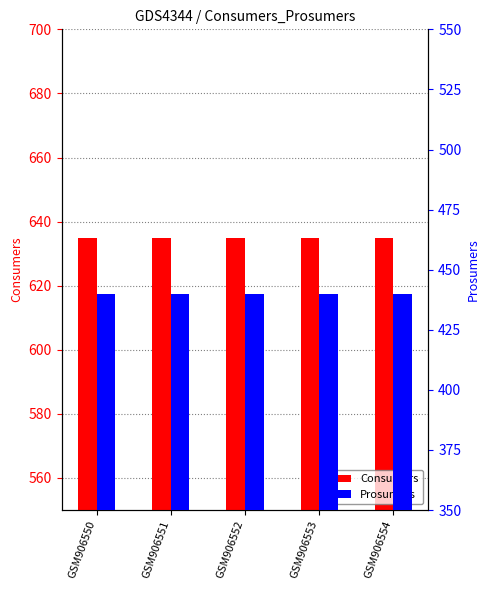

List the labels in order of Prosumers value, largest first.

GSM906550, GSM906551, GSM906552, GSM906553, GSM906554